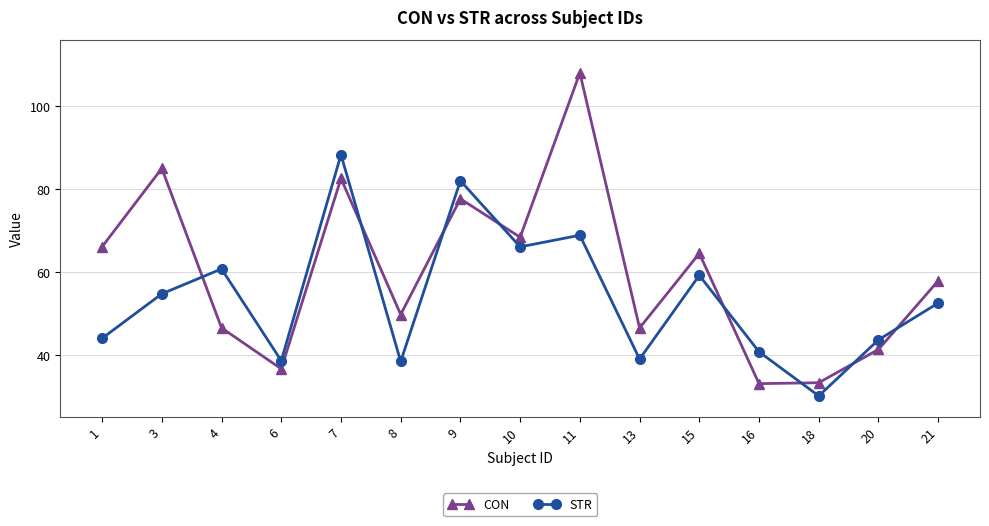

How many data points in CON are above 57?

8